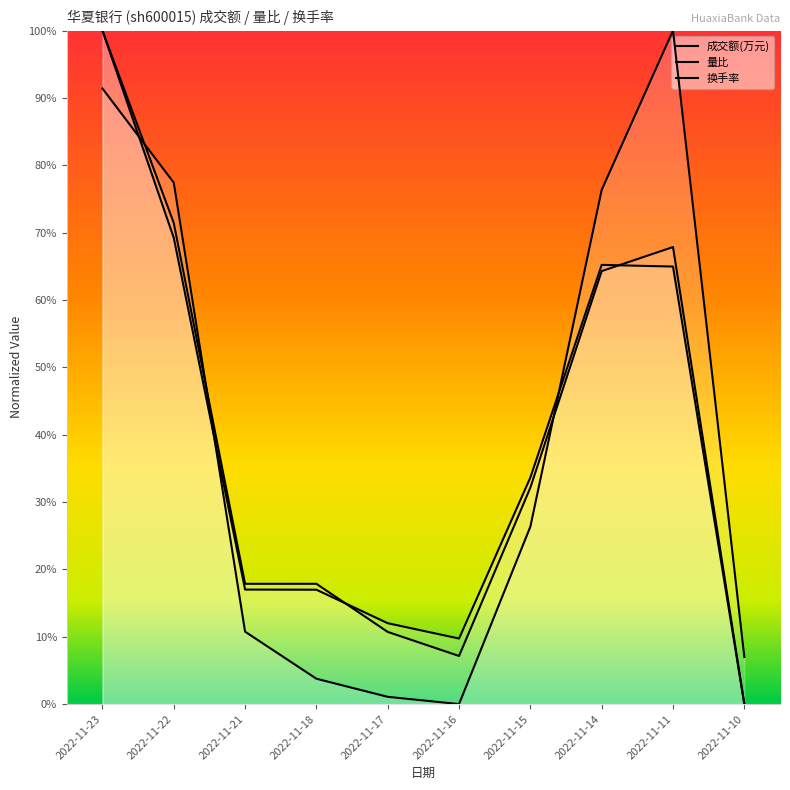

Which series has the largest total across all categories?

量比